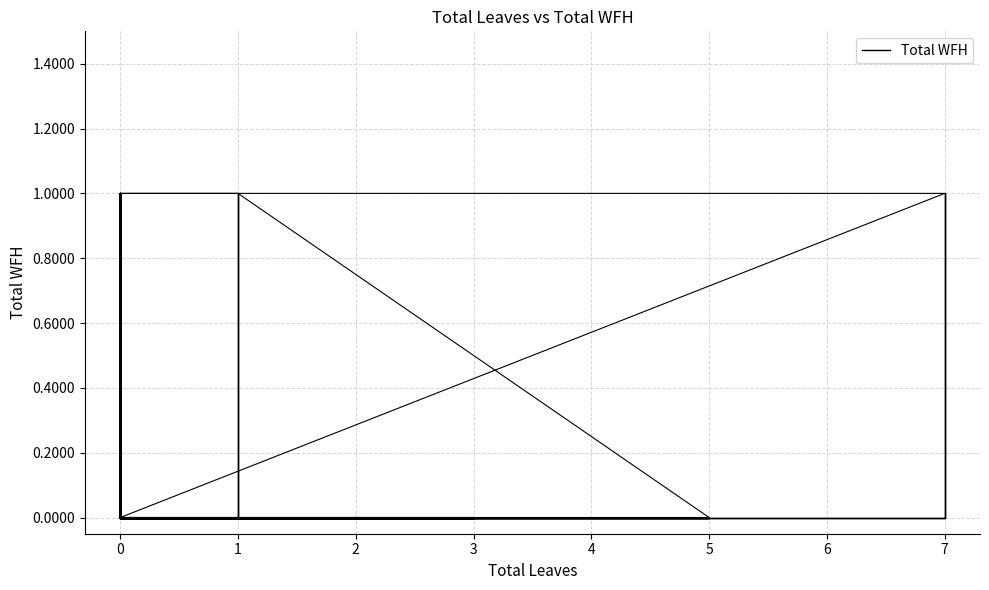

How many values are between 0 and 1?

15